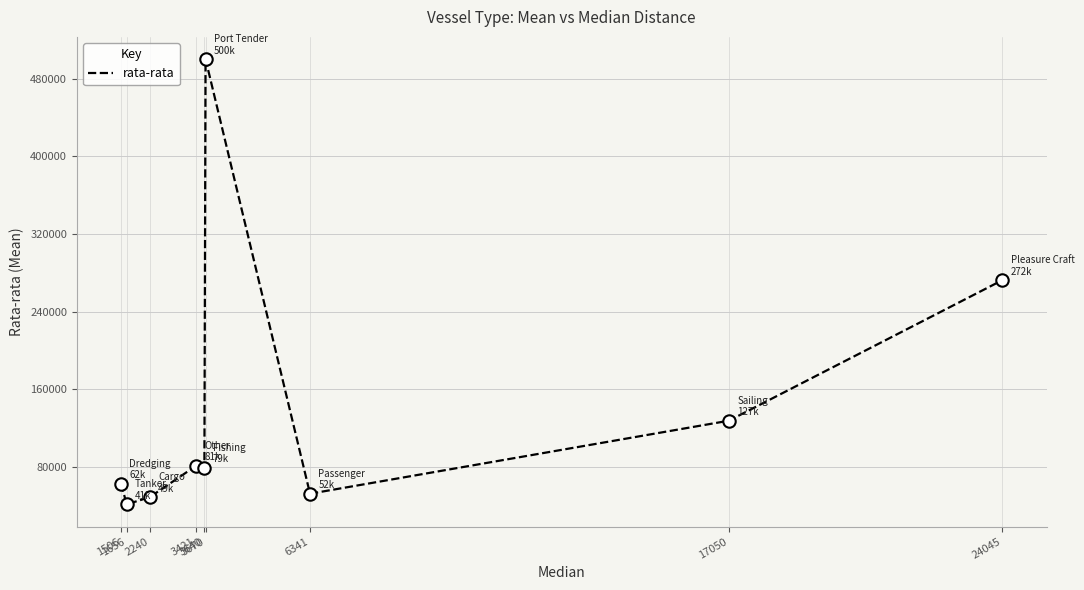

What is the change in value from 3421 to 3670?

+419702.5